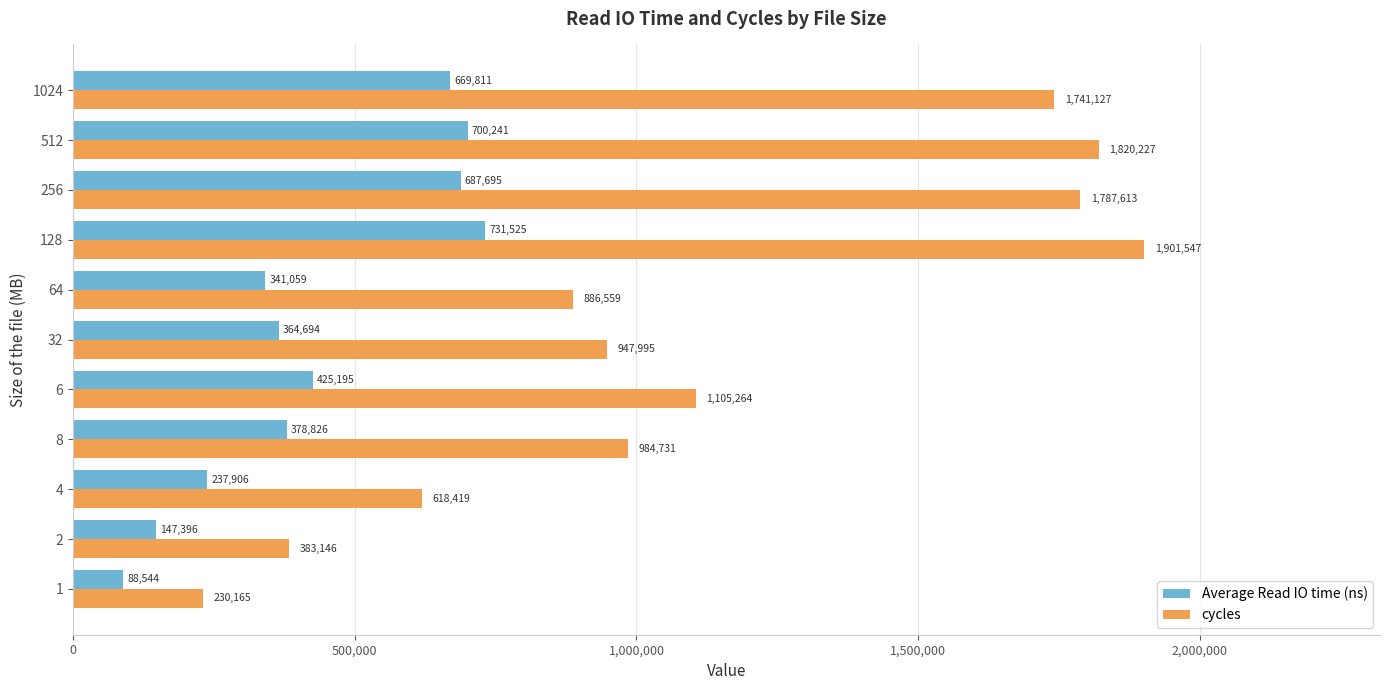

True or false: Average Read IO time (ns) has a value of 559014.4 at 8.

False